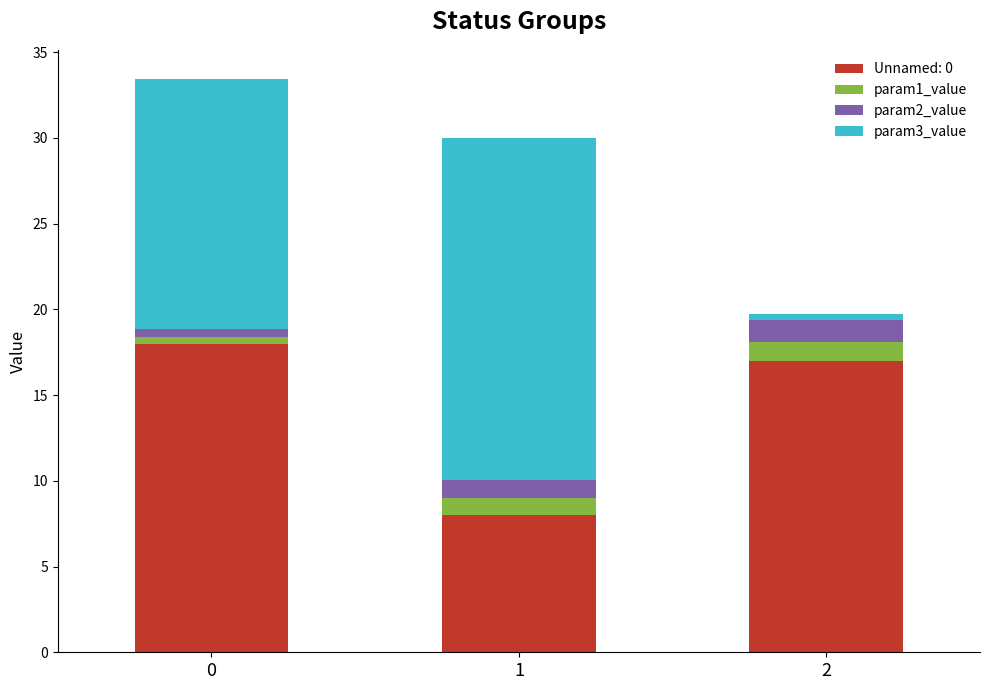

The value of Unnamed: 0 at 1 is 8.0. True or false?

True